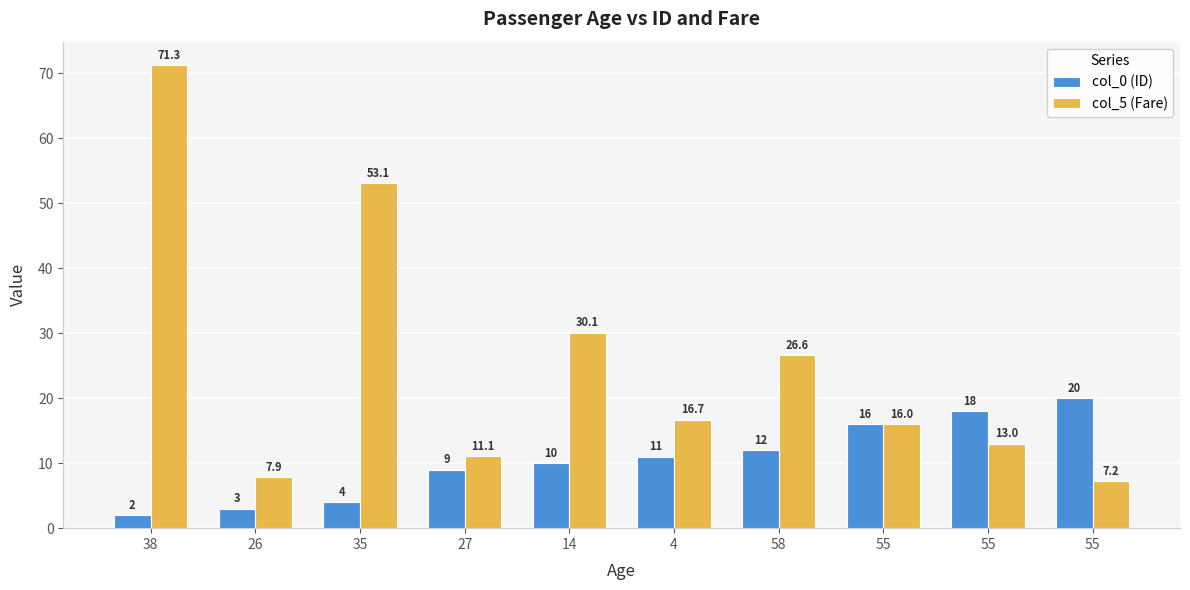

What is the difference between the col_0 (ID) values at 55 and 26?

13.0